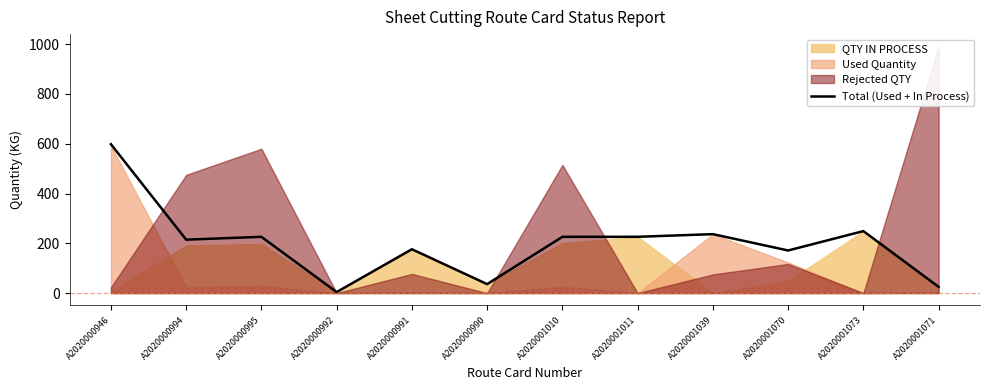

At which category does the chart reach its peak across all series?

A2020000946